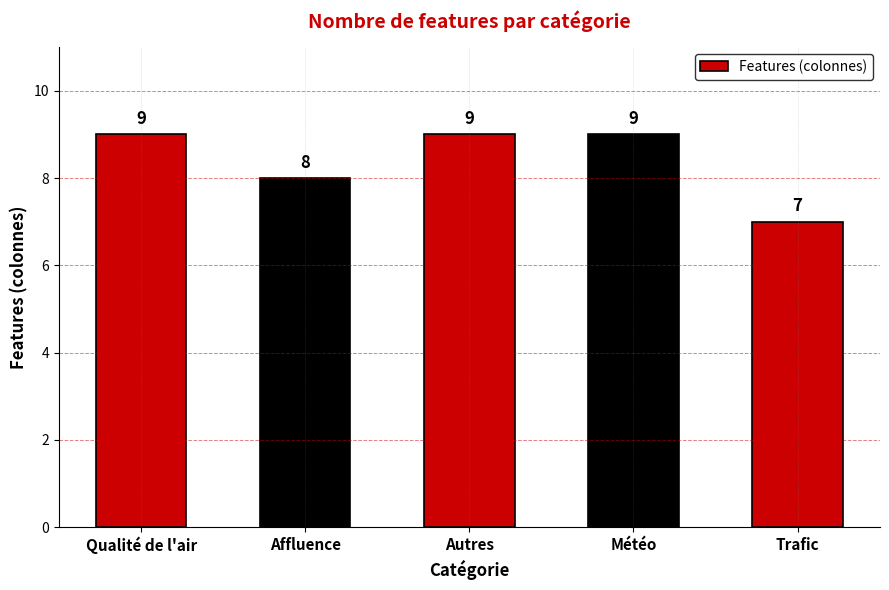

What is the label of the 5th bar from the left?

Trafic